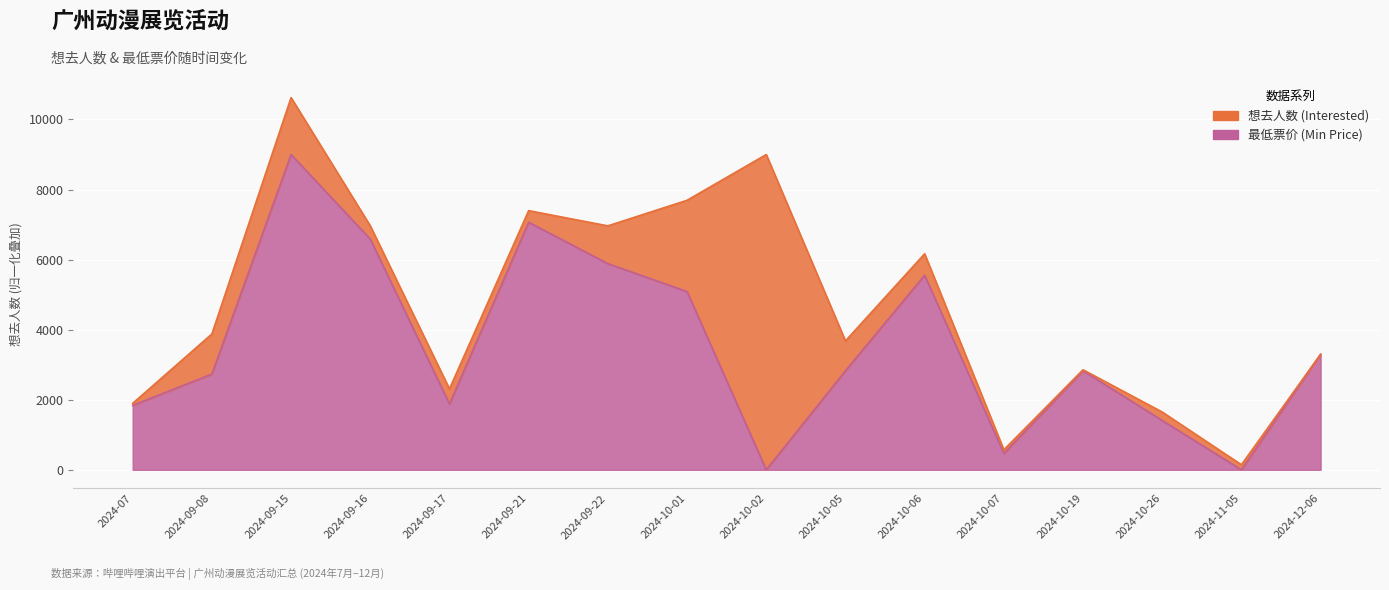

How many data points are less than 2826?

7